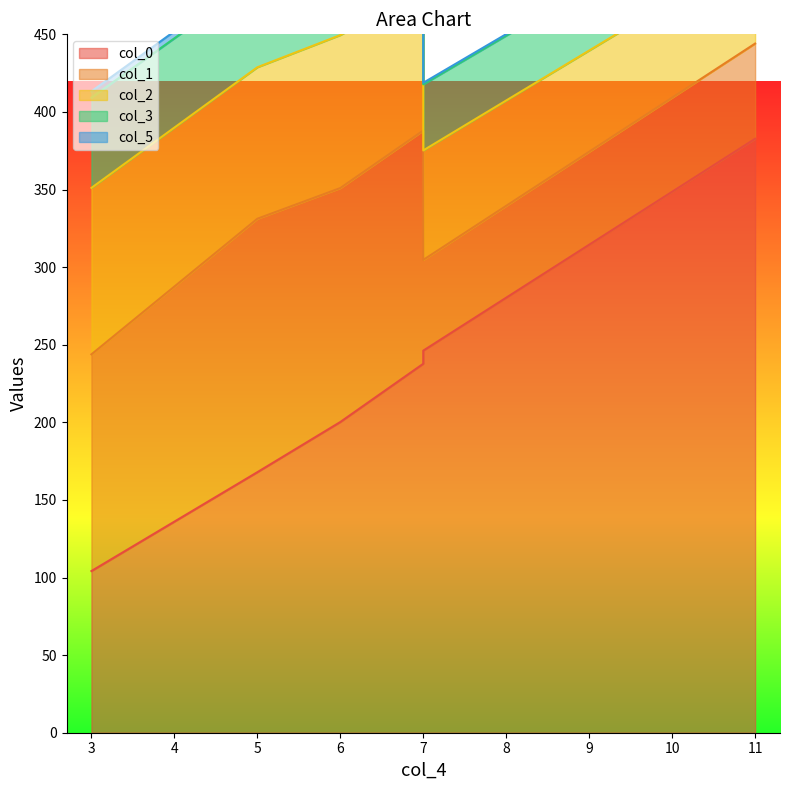

At which category is the sum across all series the highest?

11